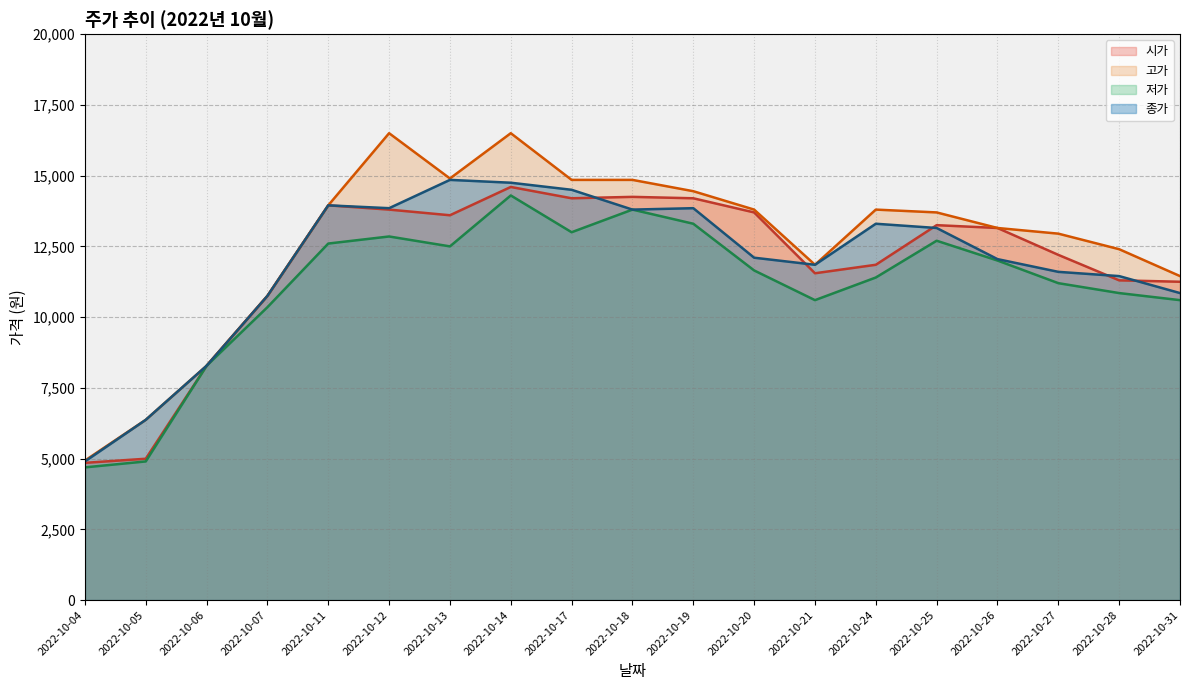

Where is 저가 nearest to the value 9495?

2022-10-07